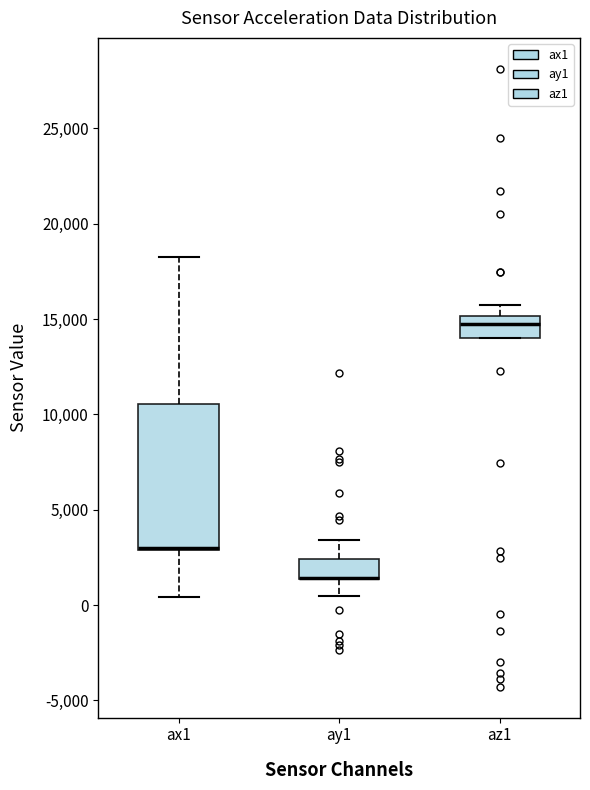

Which box is the tallest, from its lower edge to its upper edge?

ax1